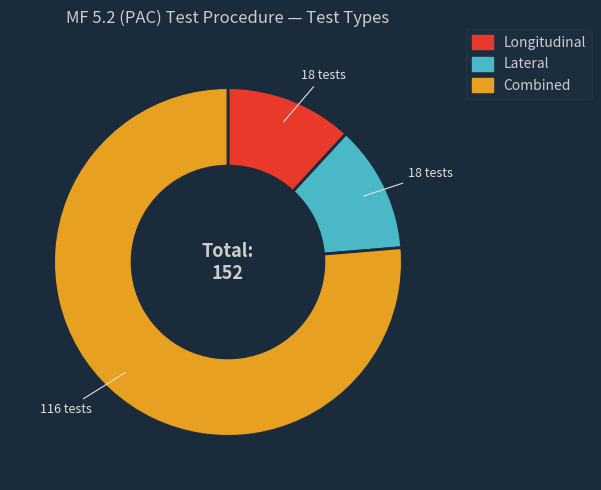

What is the largest slice in the pie chart?

Combined